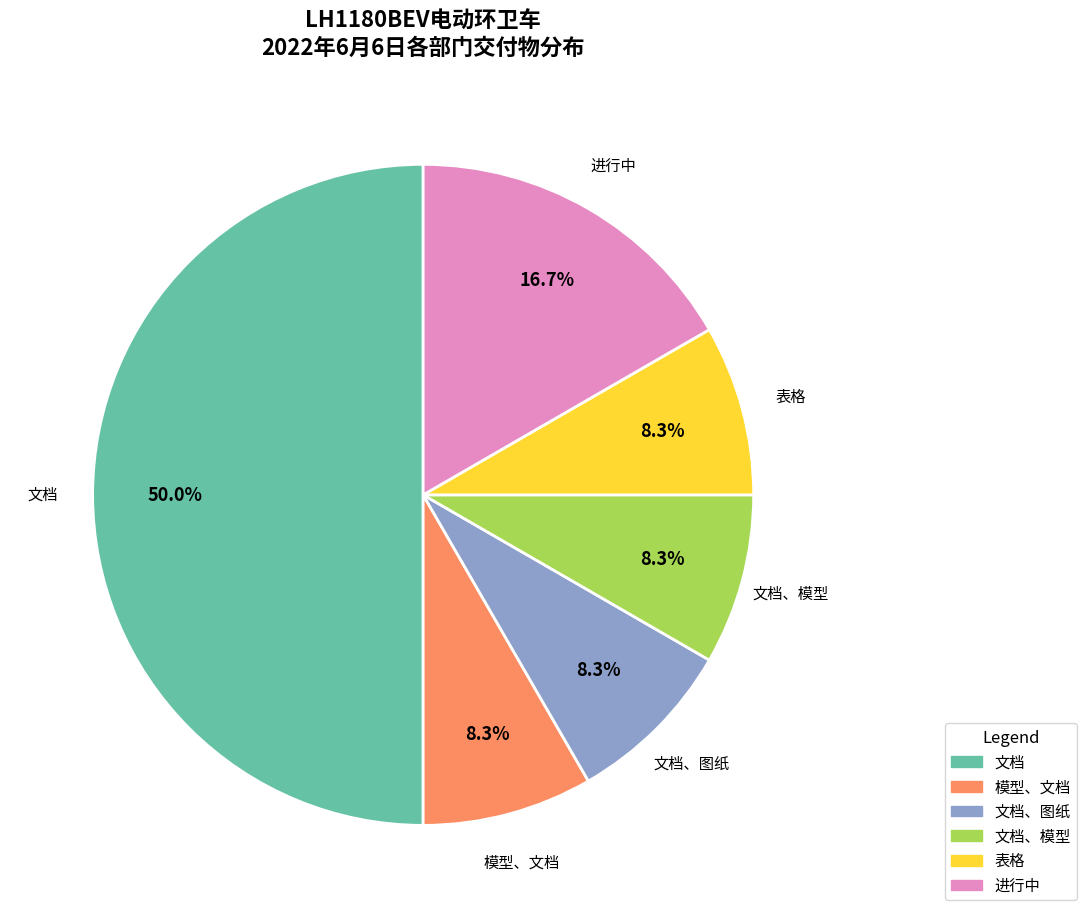

Which category has the biggest portion of the pie?

文档